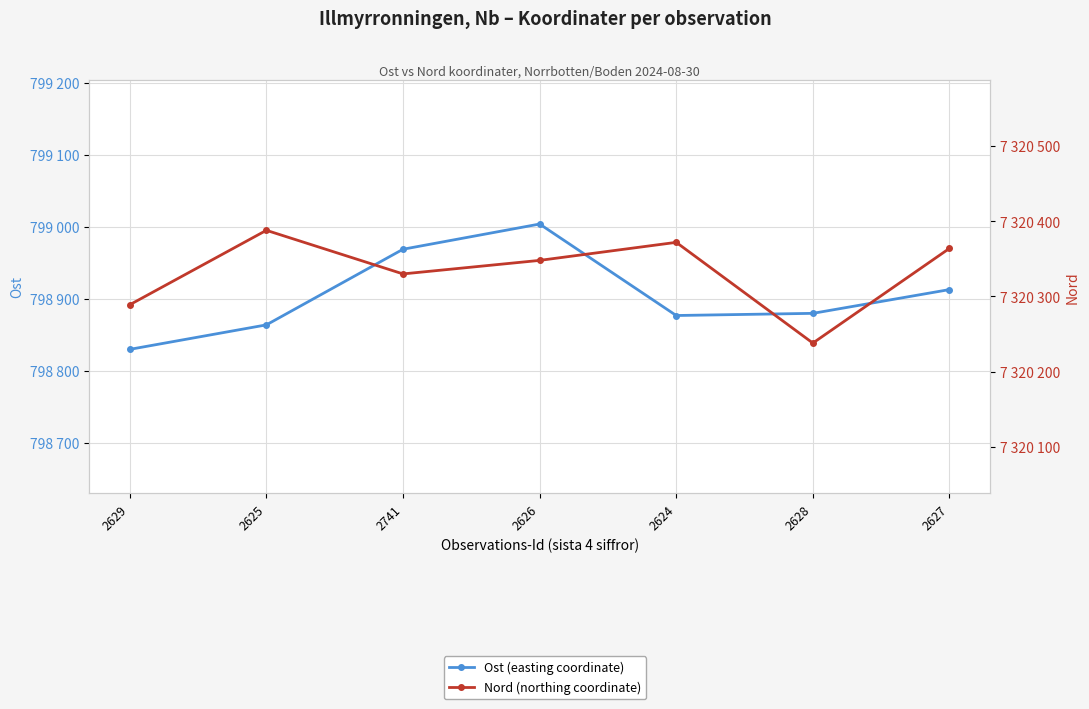

Which category has the highest value in the Ost (easting coordinate) series?

2626